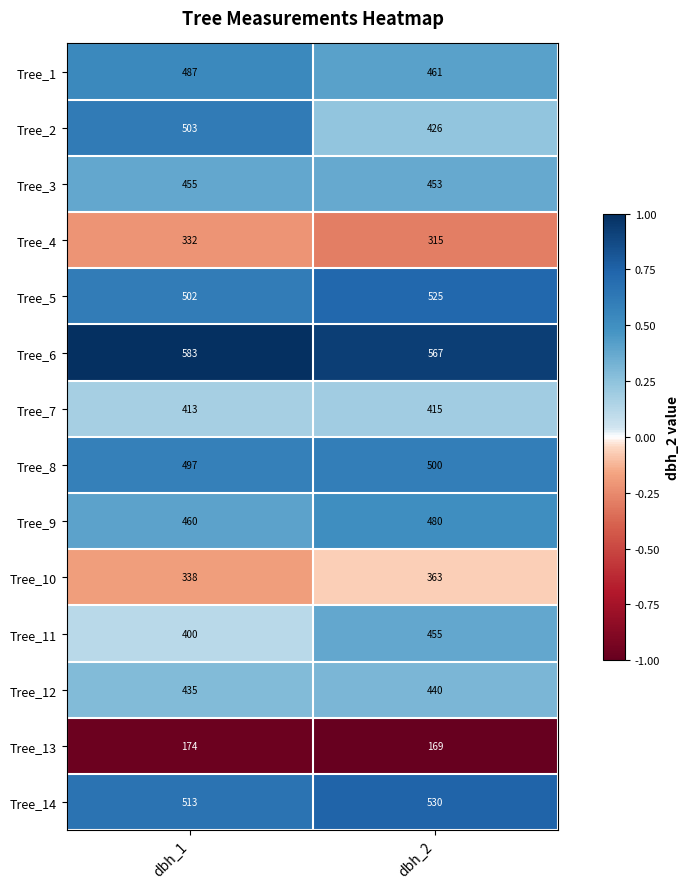

Which series has the widest spread of values?

Tree_2